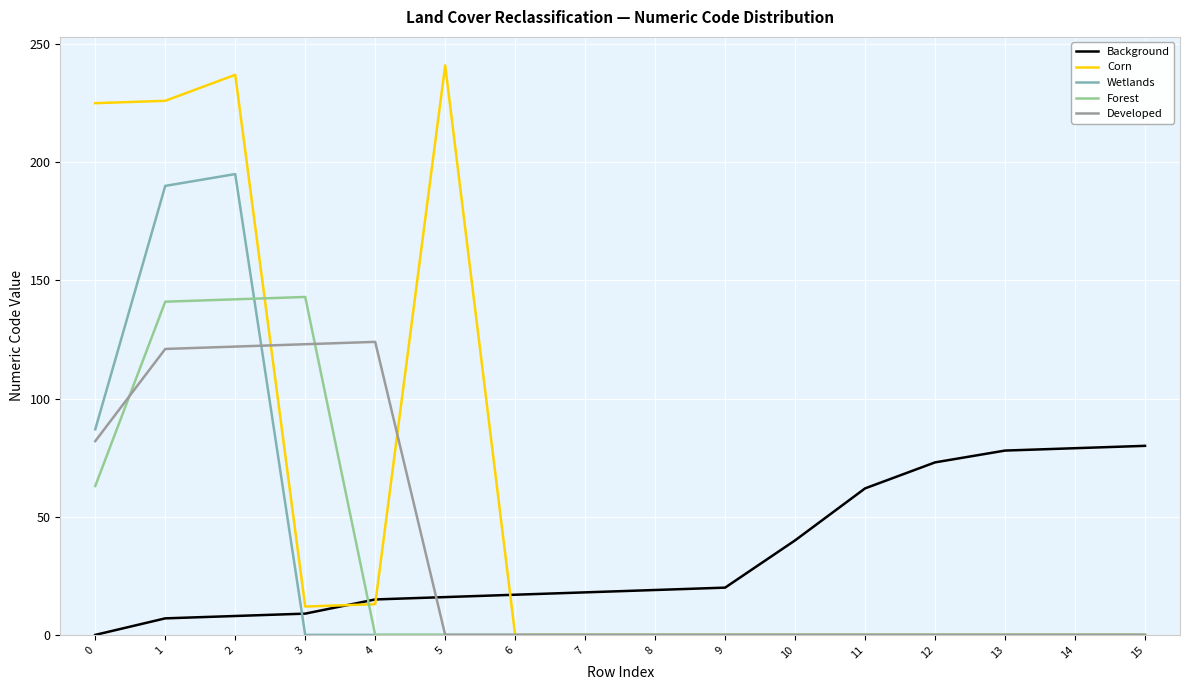

What is the greatest value displayed?

241